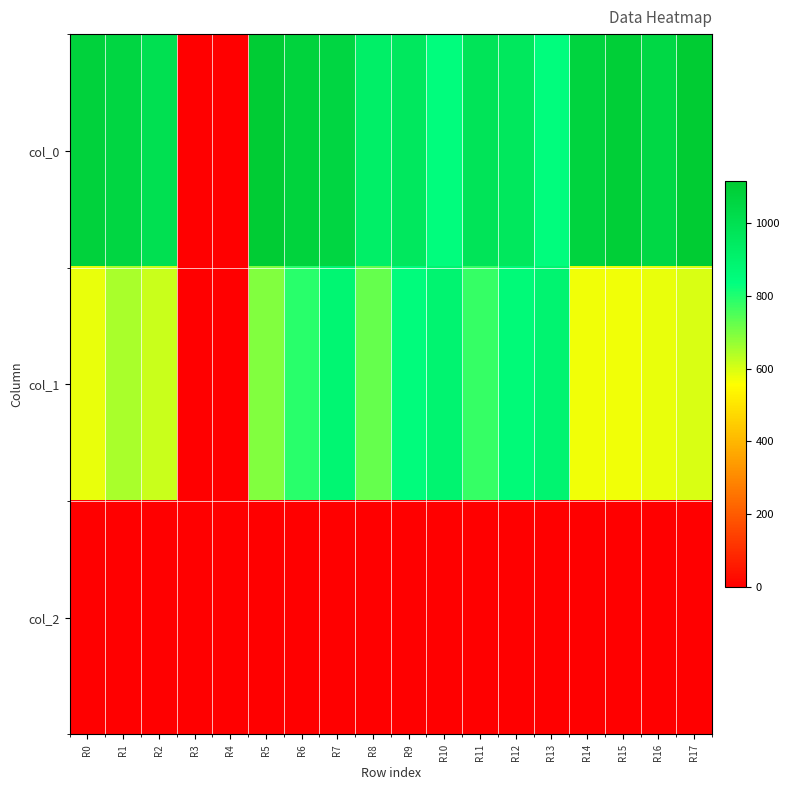

Reading right to left, list all the values displayed in this chart.

col_0: R17=1113.3	R16=1046.7	R15=1093.3	R14=1066.7	R13=840.0	R12=960.0	R11=976.7	R10=840.0	R9=956.7	R8=920.0	R7=1056.7	R6=1073.3	R5=1106.7	R4=0.0	R3=0.0	R2=1003.3	R1=1056.7	R0=1076.7
col_1: R17=597.4	R16=580.5	R15=573.8	R14=570.4	R13=891.0	R12=857.2	R11=776.2	R10=891.0	R9=847.1	R8=725.6	R7=880.9	R6=789.8	R5=691.9	R4=0.0	R3=0.0	R2=614.2	R1=651.4	R0=580.5
col_2: R17=2.0	R16=2.0	R15=2.0	R14=2.0	R13=2.0	R12=2.0	R11=2.0	R10=2.0	R9=2.0	R8=2.0	R7=2.0	R6=2.0	R5=2.0	R4=0.0	R3=0.0	R2=2.0	R1=2.0	R0=2.0